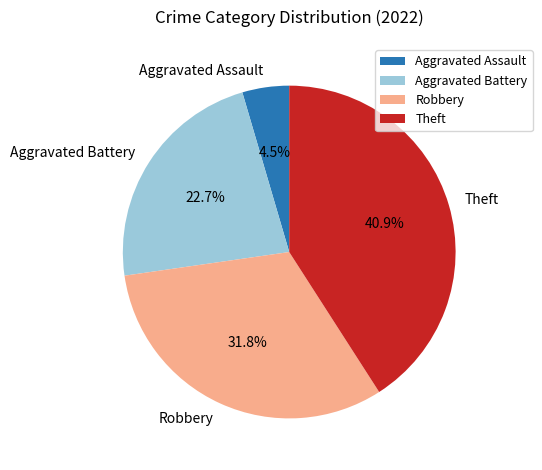

Rank the categories by value from lowest to highest.

Aggravated Assault, Aggravated Battery, Robbery, Theft